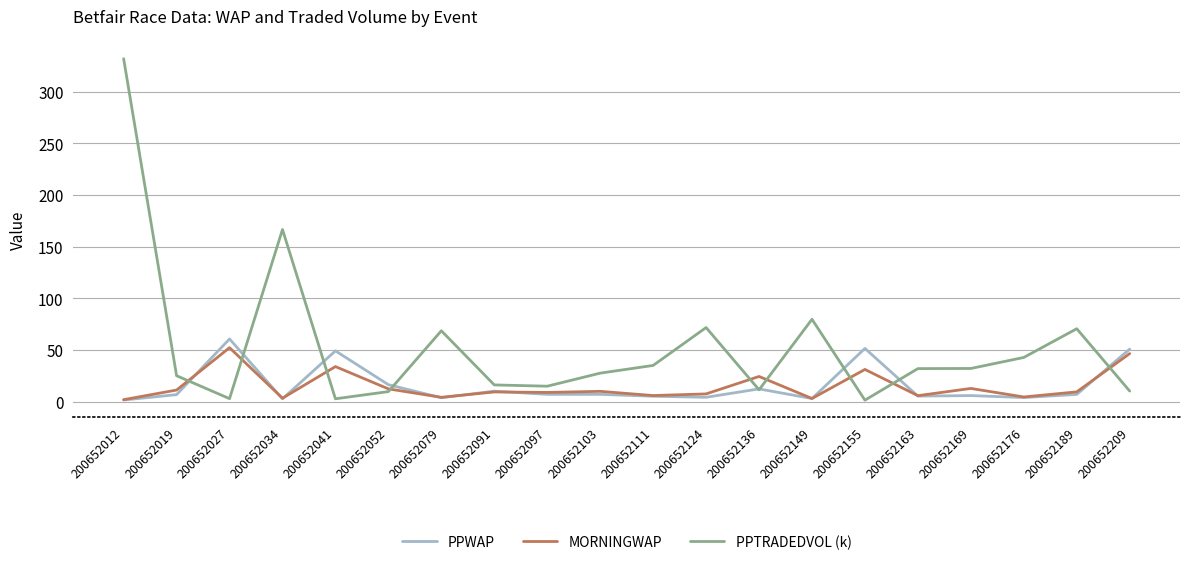

What is the total value across all series at 200652209?

108.2